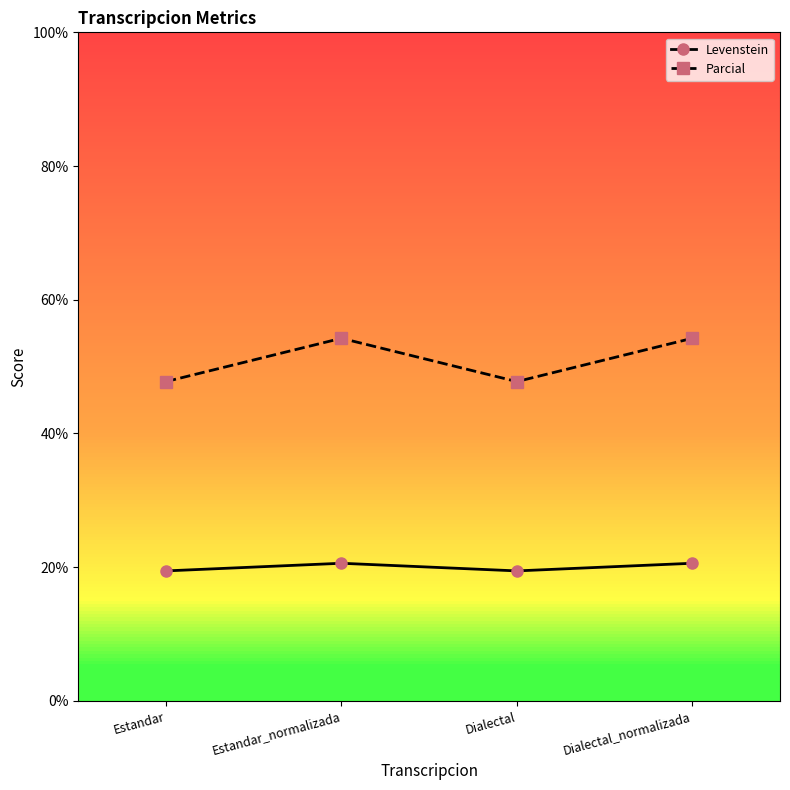

How many data points in Levenstein are above 20?

2